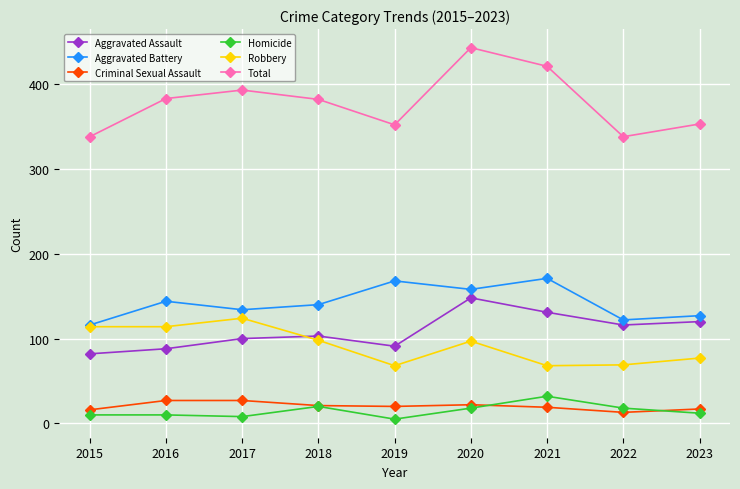

Does the chart display data point markers on the line(s)?

Yes